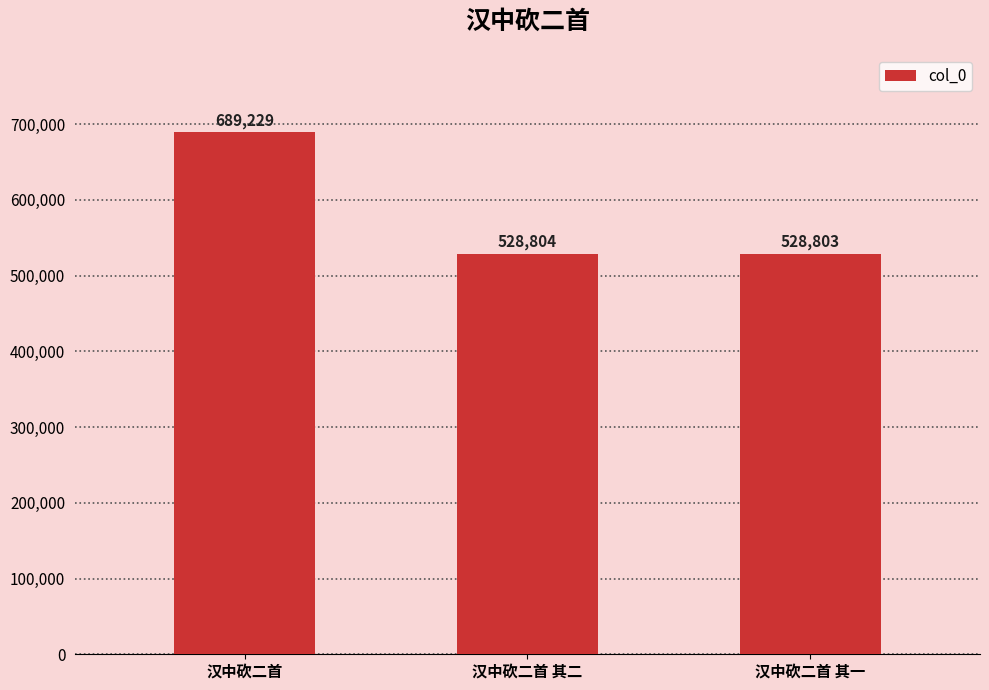

Reading right to left, list all the values displayed in this chart.

528803	528804	689229